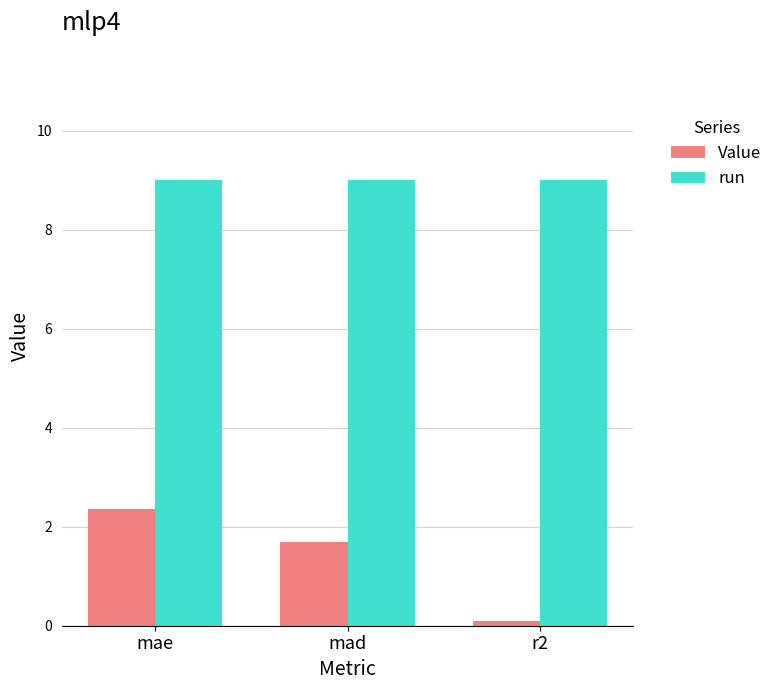

Reading left to right, list all the values displayed in this chart.

Value: 2.4	1.7	0.1
run: 9.0	9.0	9.0